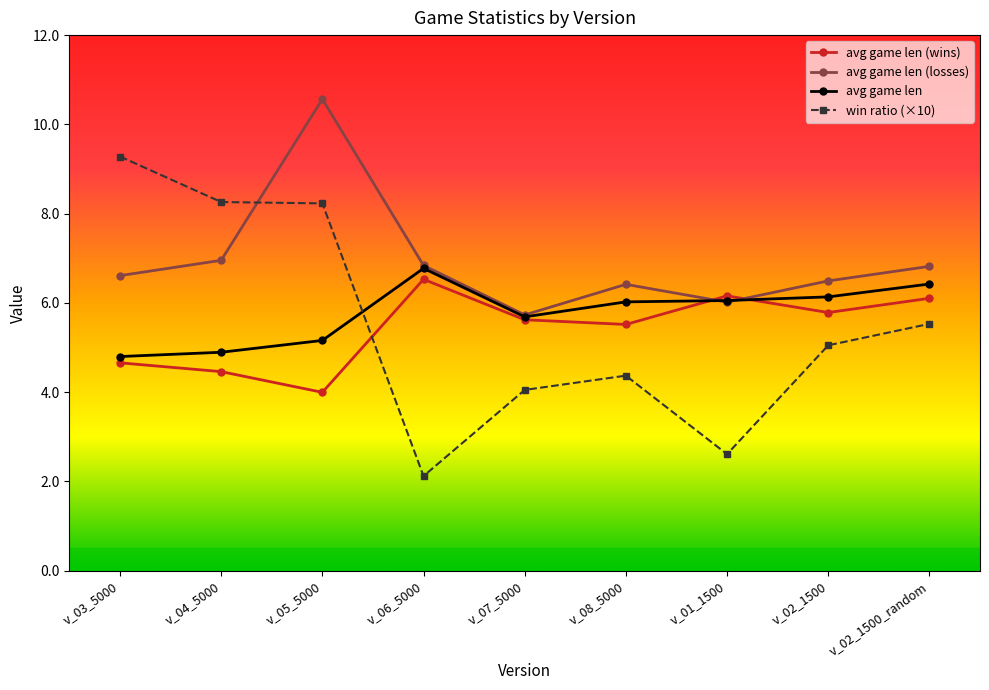

What is the difference between the highest and lowest values at v_06_5000?

4.7